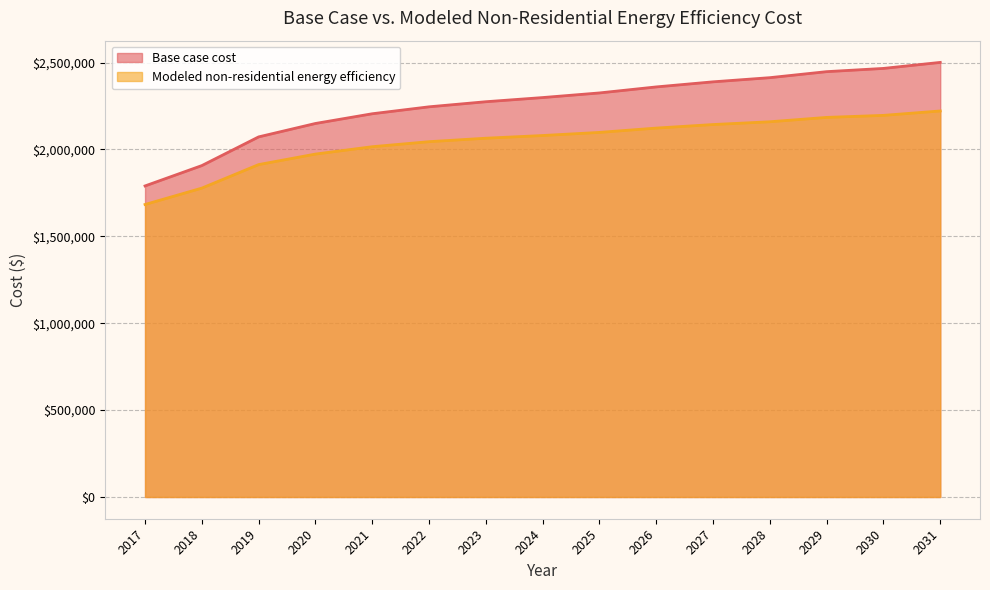

Reading right to left, what are all the values shown in this chart?

Base case cost: 2031=2500952.2	2030=2466339.3	2029=2447701.6	2028=2413088.6	2027=2389125.8	2026=2359837.9	2025=2325225.0	2024=2298599.7	2023=2274636.9	2022=2245349.0	2021=2205411.0	2020=2149497.8	2019=2072284.3	2018=1907207.2	2017=1790055.8
Modeled non-residential energy efficiency: 2031=2221470.3	2030=2196104.7	2029=2184474.4	2028=2159311.7	2027=2143344.1	2026=2122939.1	2025=2098099.4	2024=2080190.0	2023=2064668.7	2022=2044720.7	2021=2015804.0	2020=1973376.3	2019=1912895.8	2018=1777553.0	2017=1683248.4